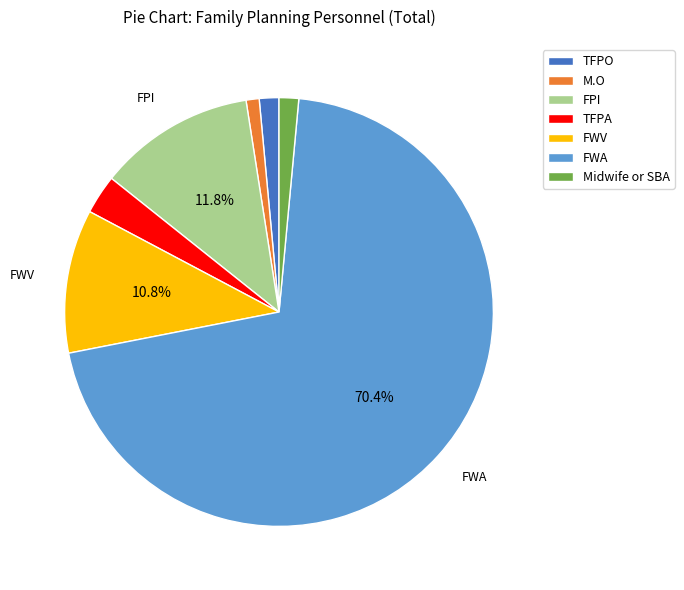

To the nearest percent, what is the average slice percentage?

14%